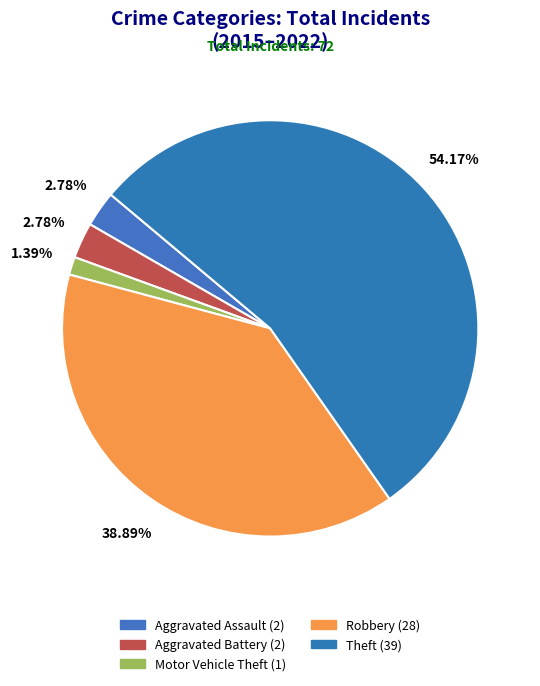

Count the number of slices in the pie.

5